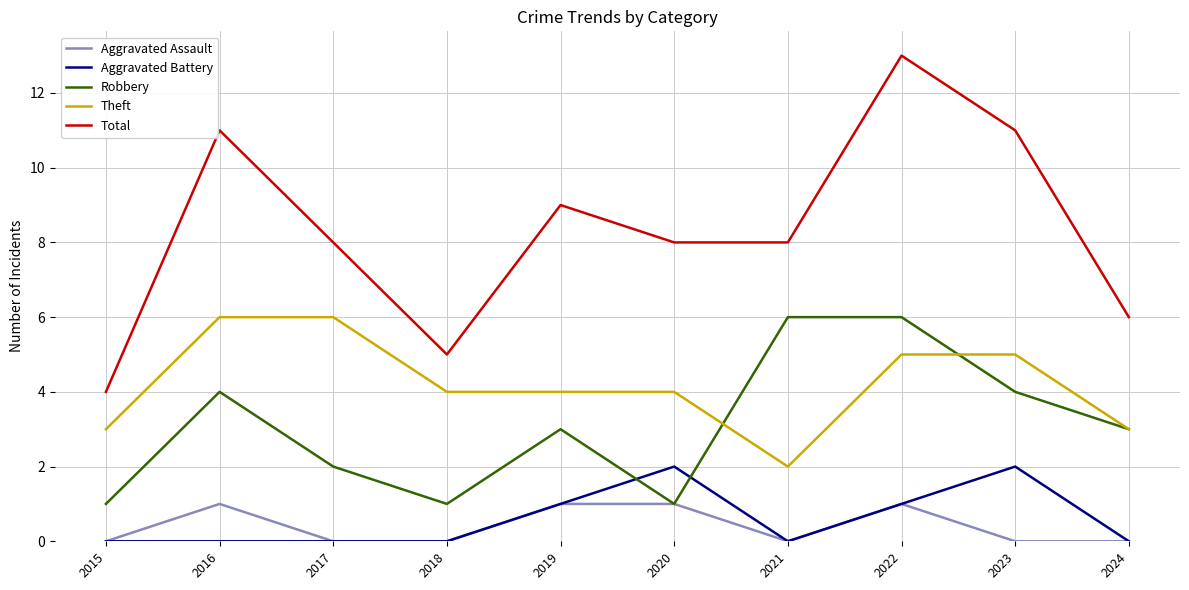

Reading right to left, extract all data points from this chart.

Aggravated Assault: 0	0	1	0	1	1	0	0	1	0
Aggravated Battery: 0	2	1	0	2	1	0	0	0	0
Robbery: 3	4	6	6	1	3	1	2	4	1
Theft: 3	5	5	2	4	4	4	6	6	3
Total: 6	11	13	8	8	9	5	8	11	4